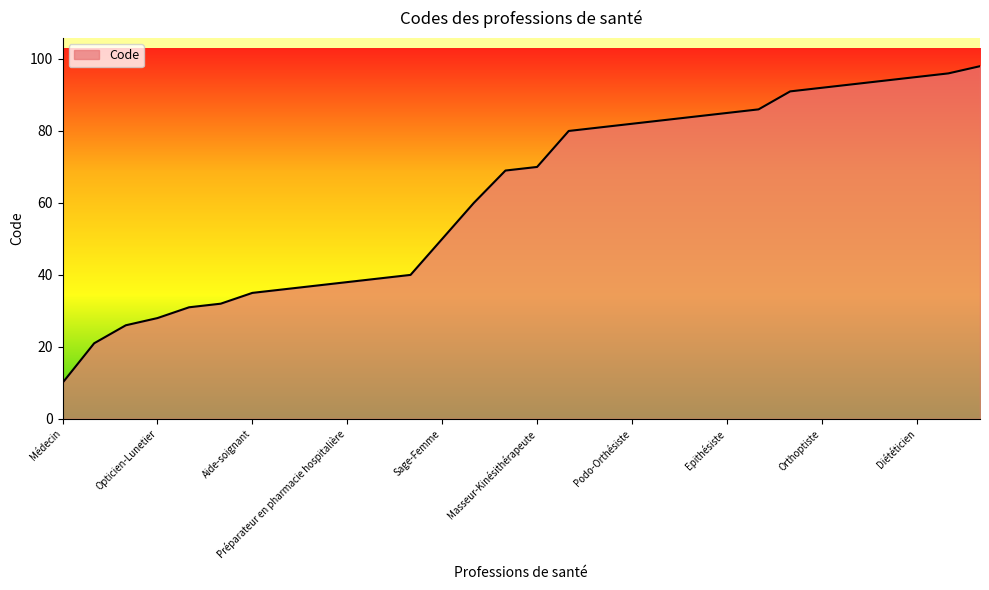

True or false: there are more than 2 points higher than both neighbors.

False